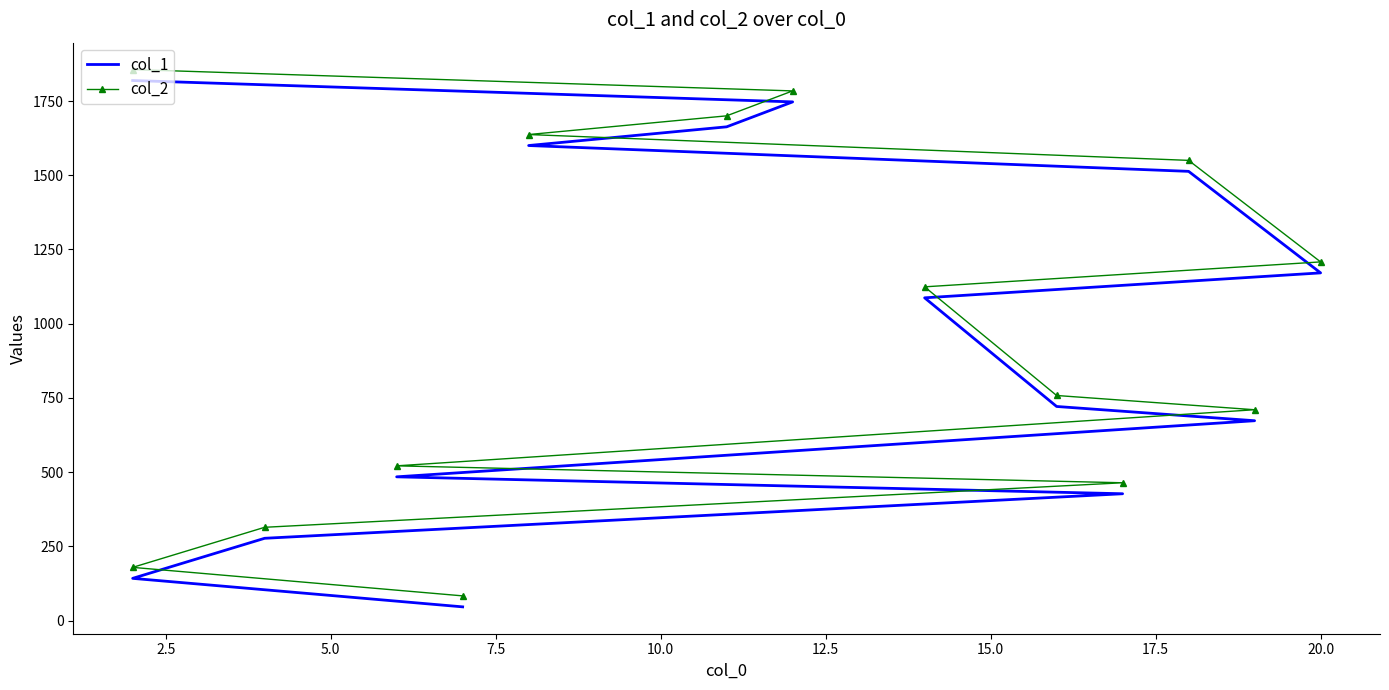

Reading left to right, what are all the values shown in this chart?

col_1: 46	142	277	427	484	673	721	1087	1171	1513	1600	1663	1747	1819
col_2: 83	179	314	464	521	710	758	1124	1208	1550	1637	1700	1784	1856